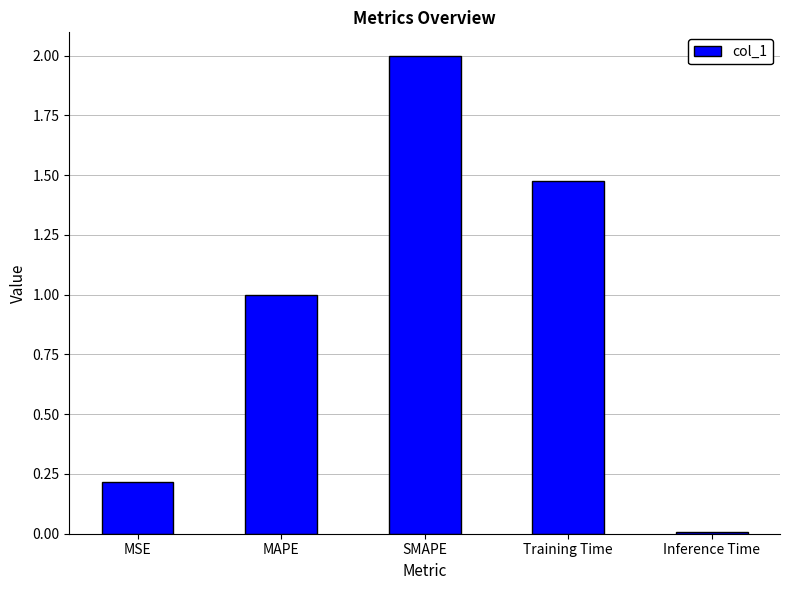

What is the change in value from MSE to SMAPE?

+1.8